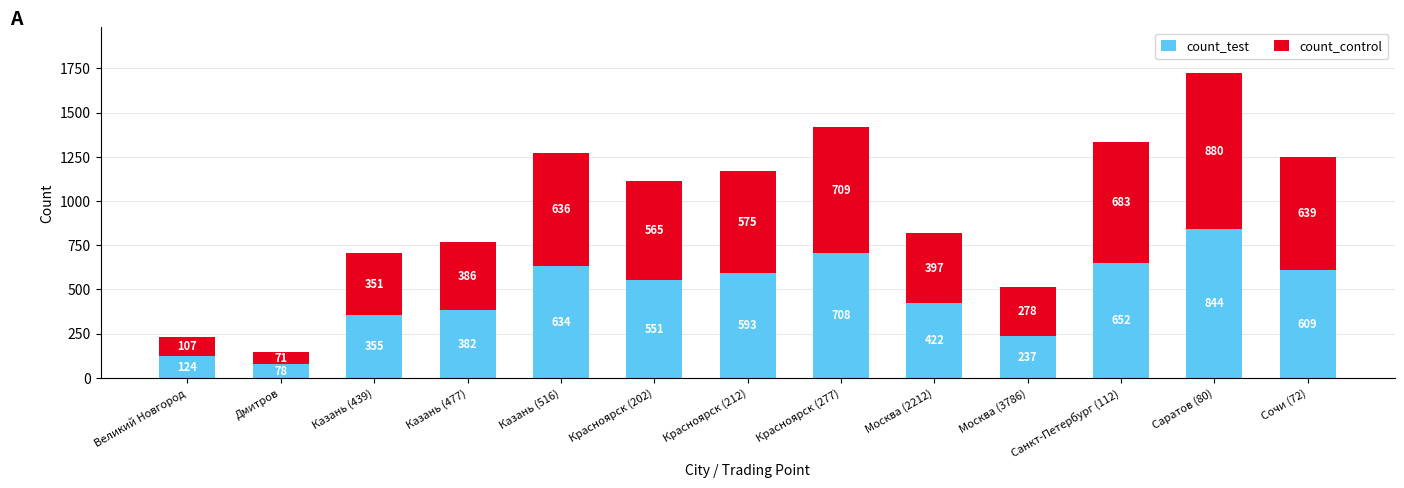

Does the chart contain stacked bars?

Yes